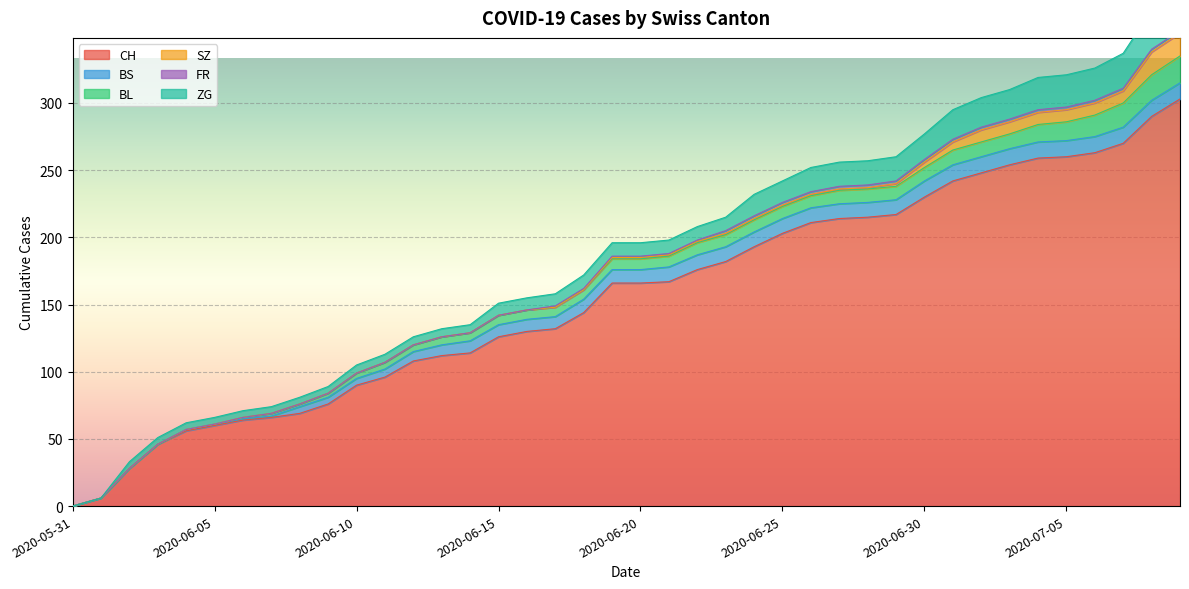

What is the label of the 38th point from the right?

2020-06-02